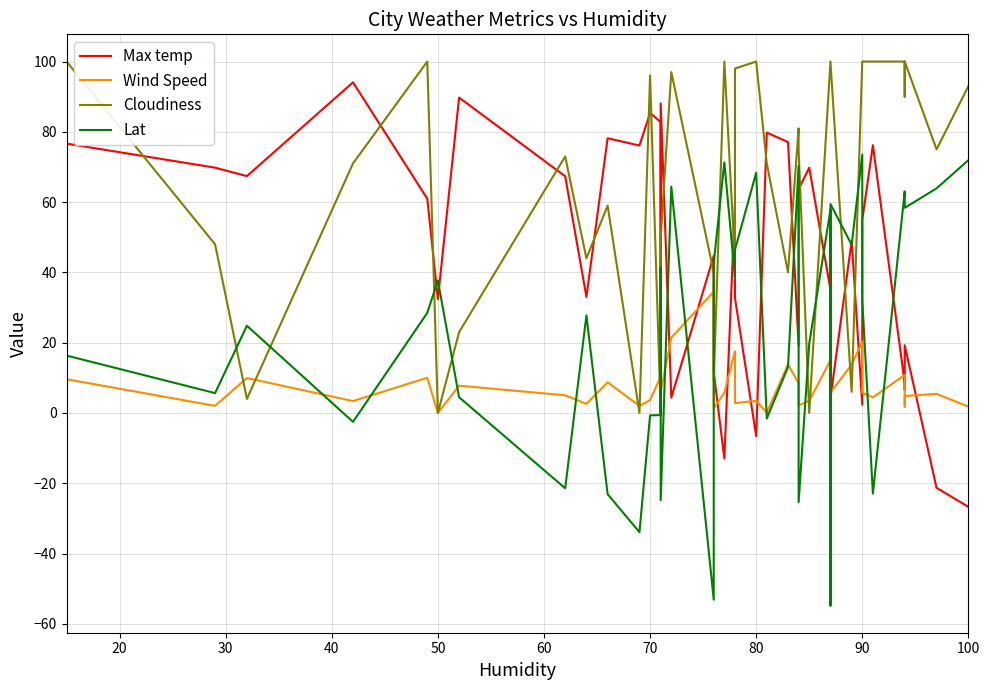

How many lines are shown in the chart?

4